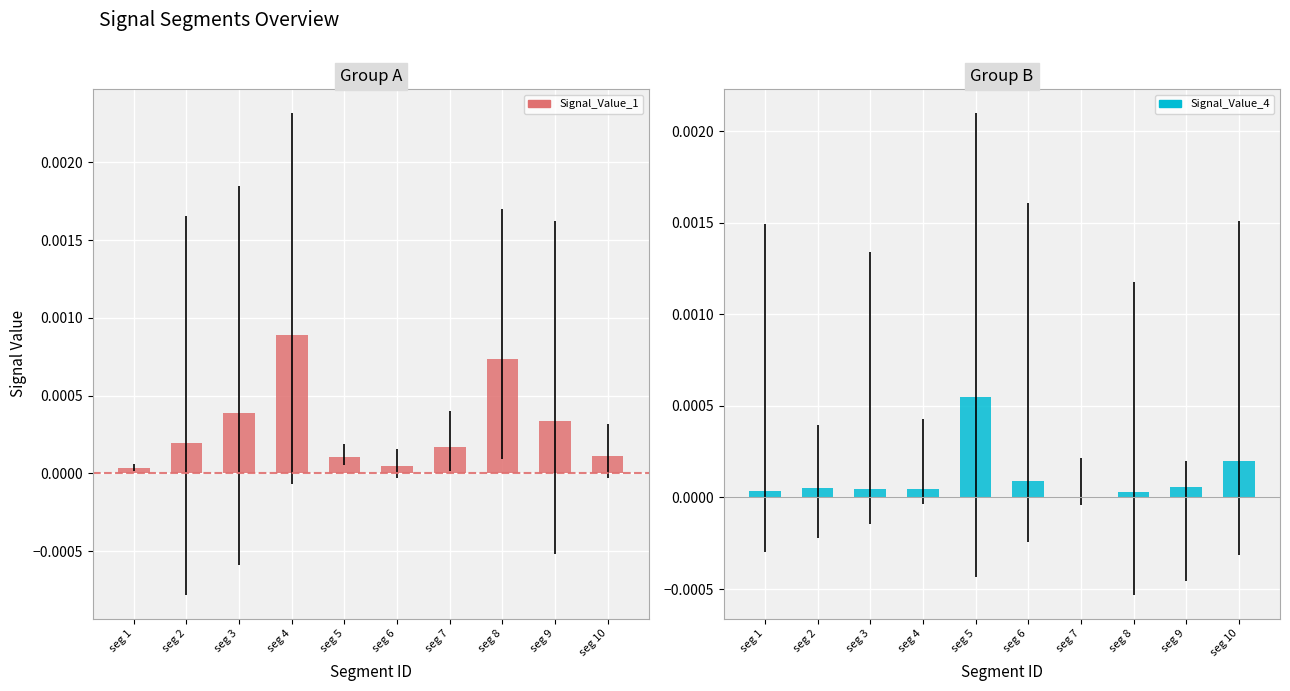

Which category has the lowest value in the Signal_Value_4 series?

seg 7